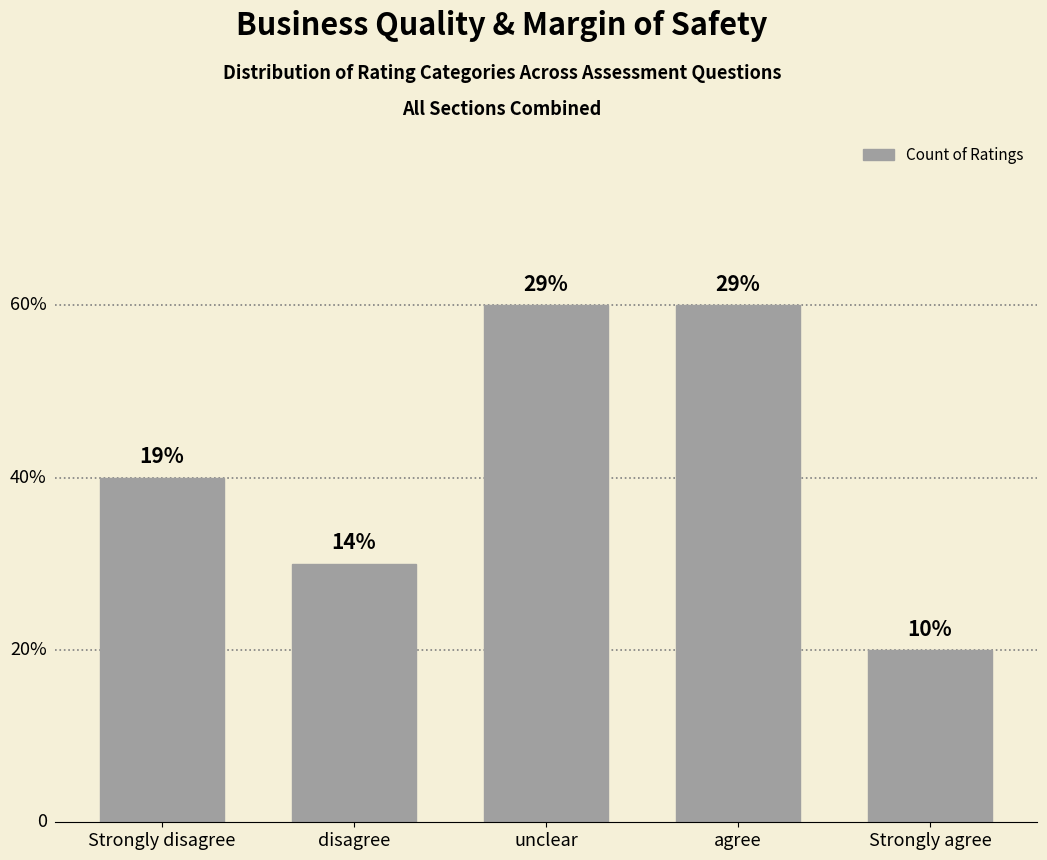

Reading left to right, transcribe all the data shown in this chart.

Strongly disagree=4	disagree=3	unclear=6	agree=6	Strongly agree=2